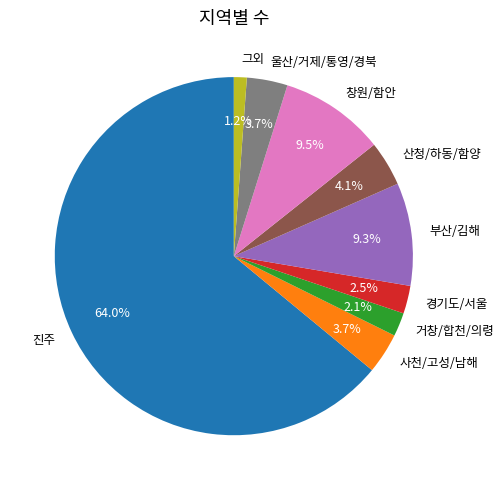

What portion of the pie excludes 창원/함안?

90.5%